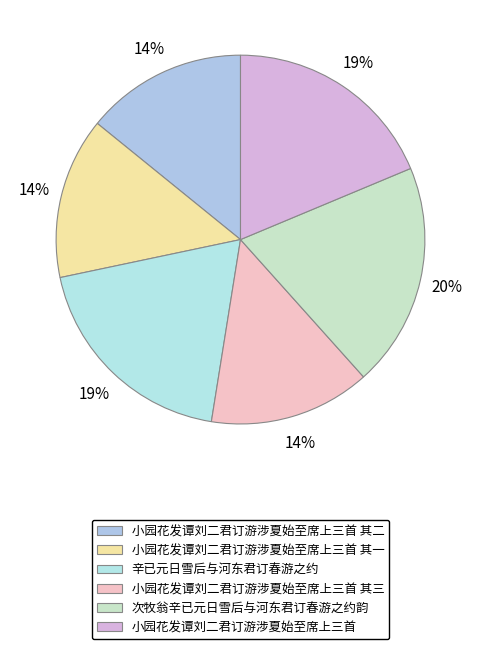

Which slice is the largest?

次牧翁辛已元日雪后与河东君订春游之约韵